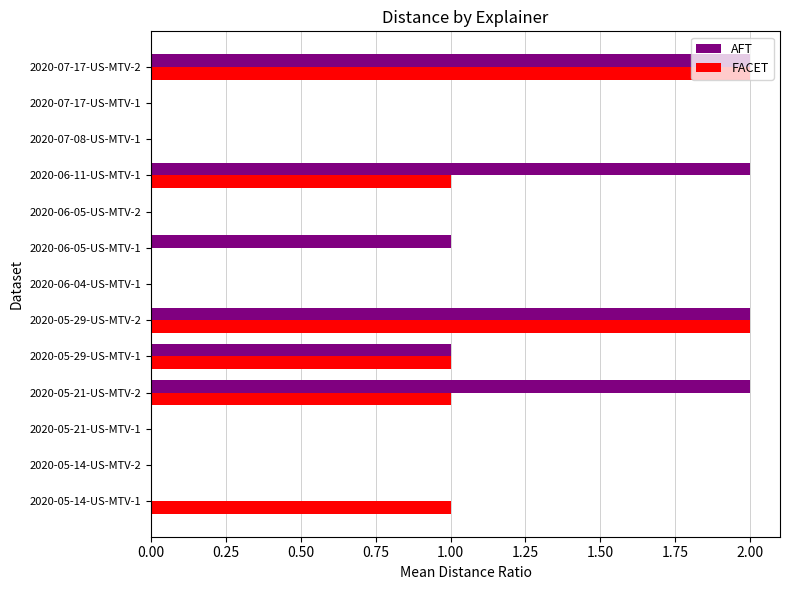

The value of FACET at 2020-07-08-US-MTV-1 is 1. True or false?

False